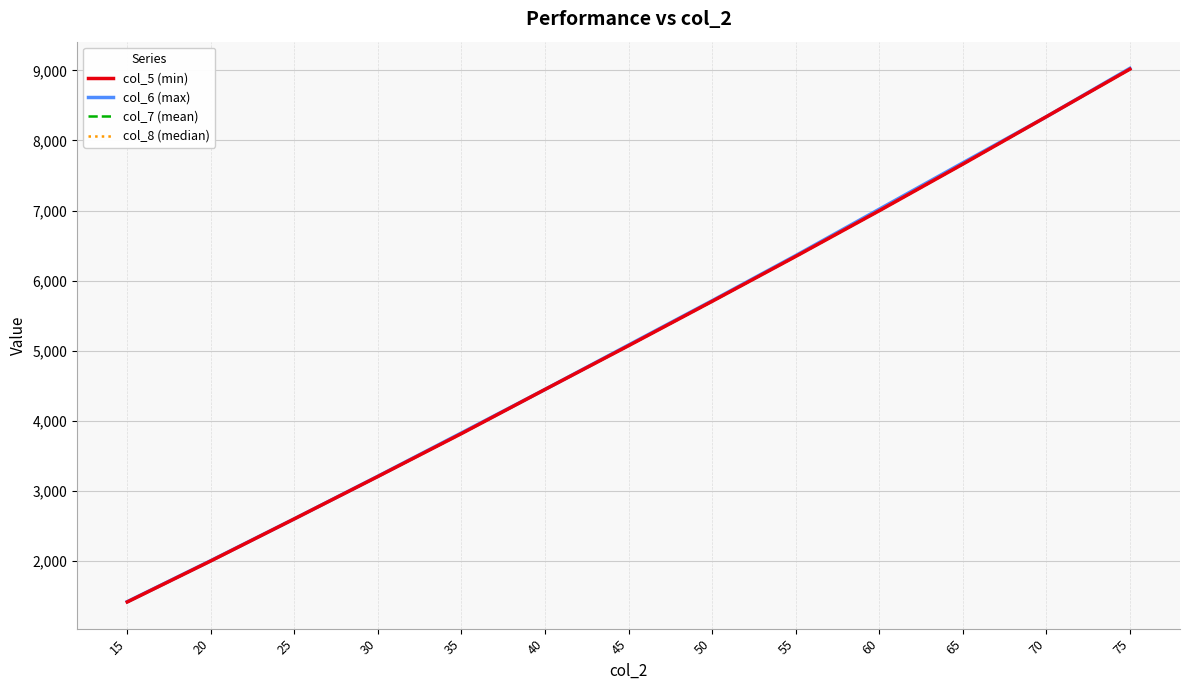

How many values in the col_5 (min) series exceed 5071?

7